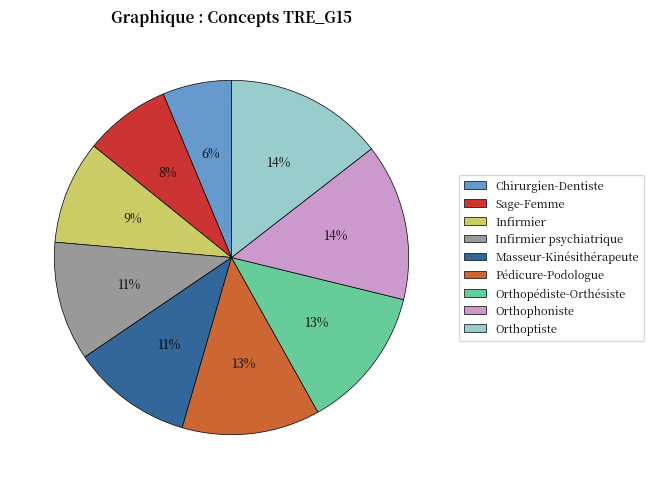

To the nearest percent, what is the difference between the largest and smallest slice percentages?

8%